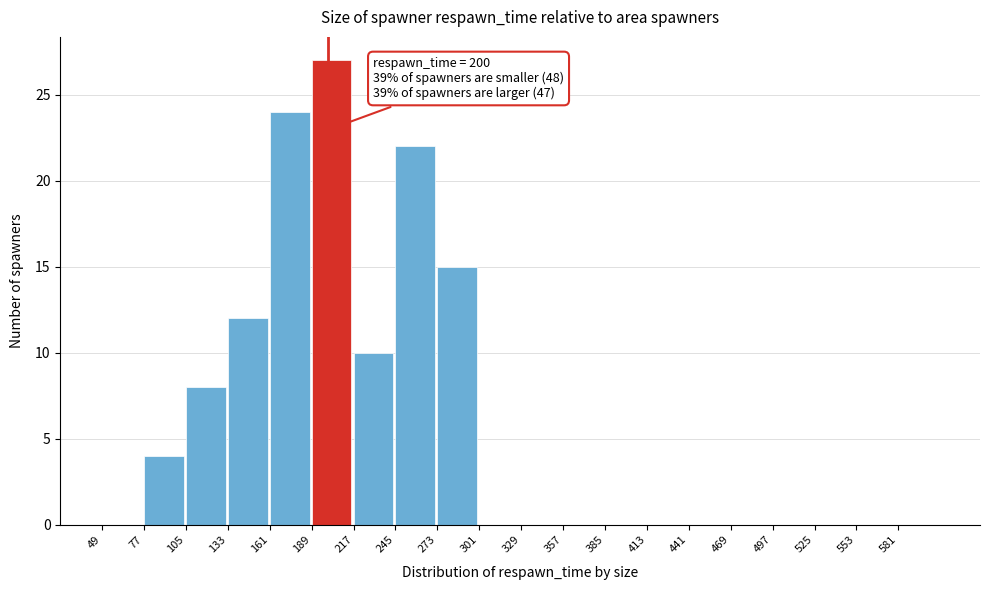

Over which range of the x-axis is the bar tallest?

189 to 217